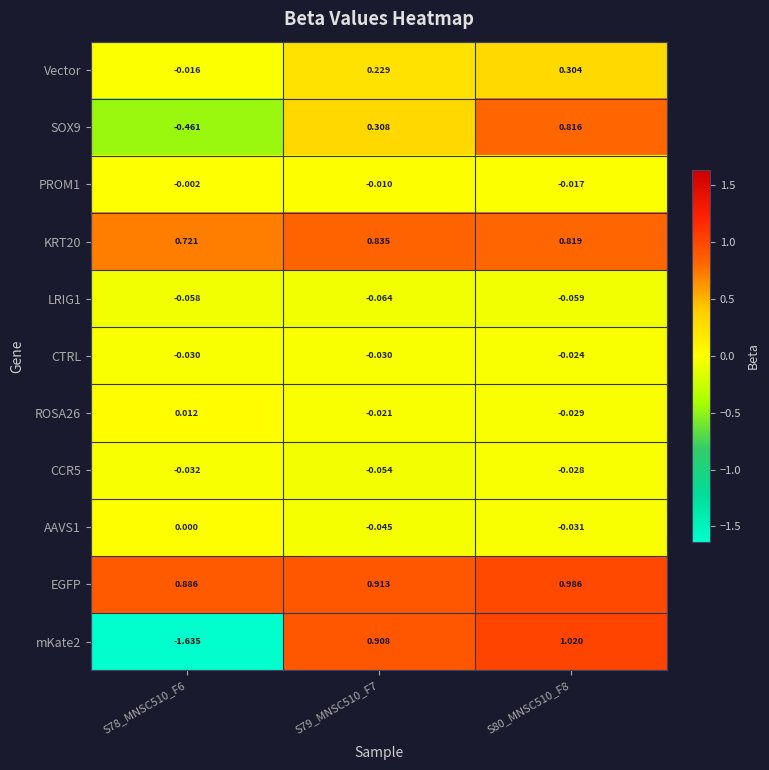

Which series has the largest range (max minus min)?

mKate2